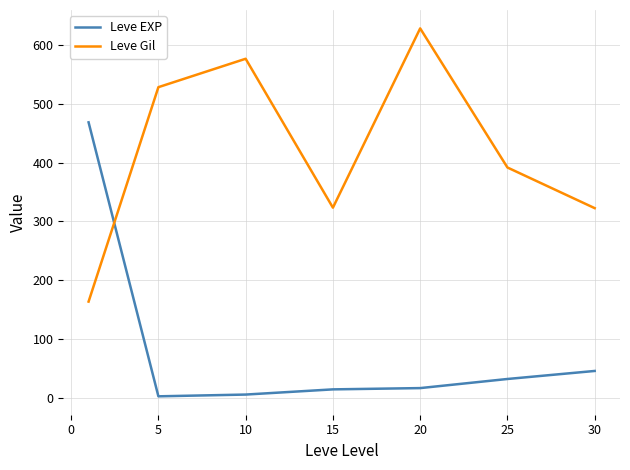

Rank the series by their average value, from highest to lowest.

Leve Gil, Leve EXP